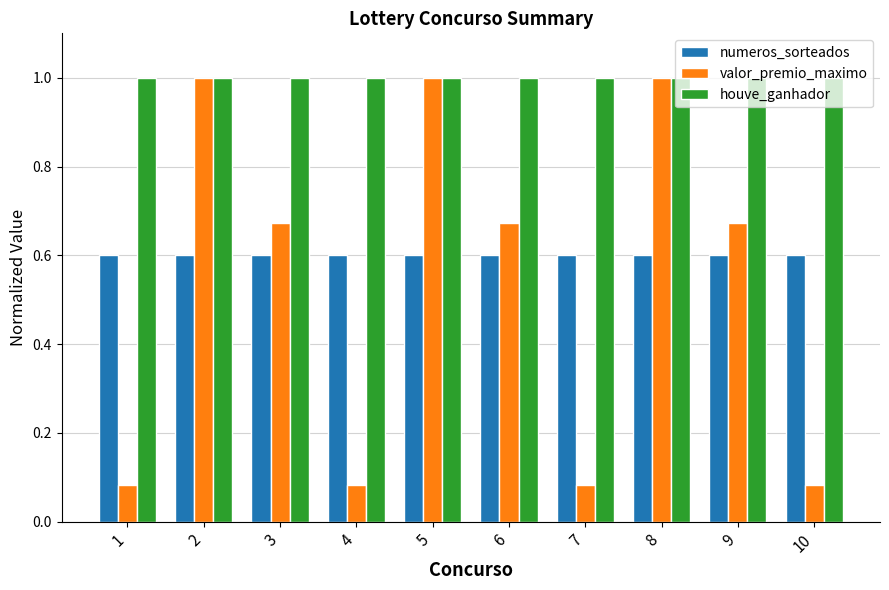

The value of valor_premio_maximo at 1 is 0.0. True or false?

False